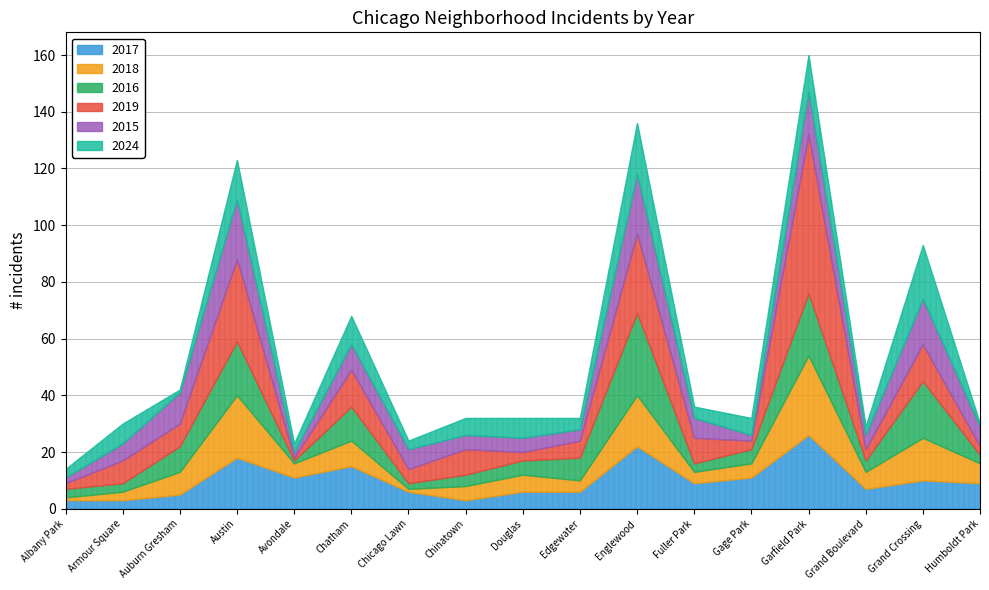

How many lines are shown in the chart?

6